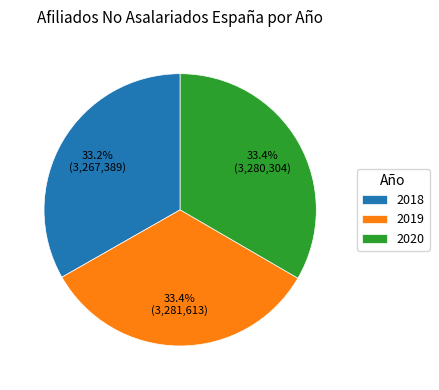

Is it true that 2019 is 21% of the pie?

False